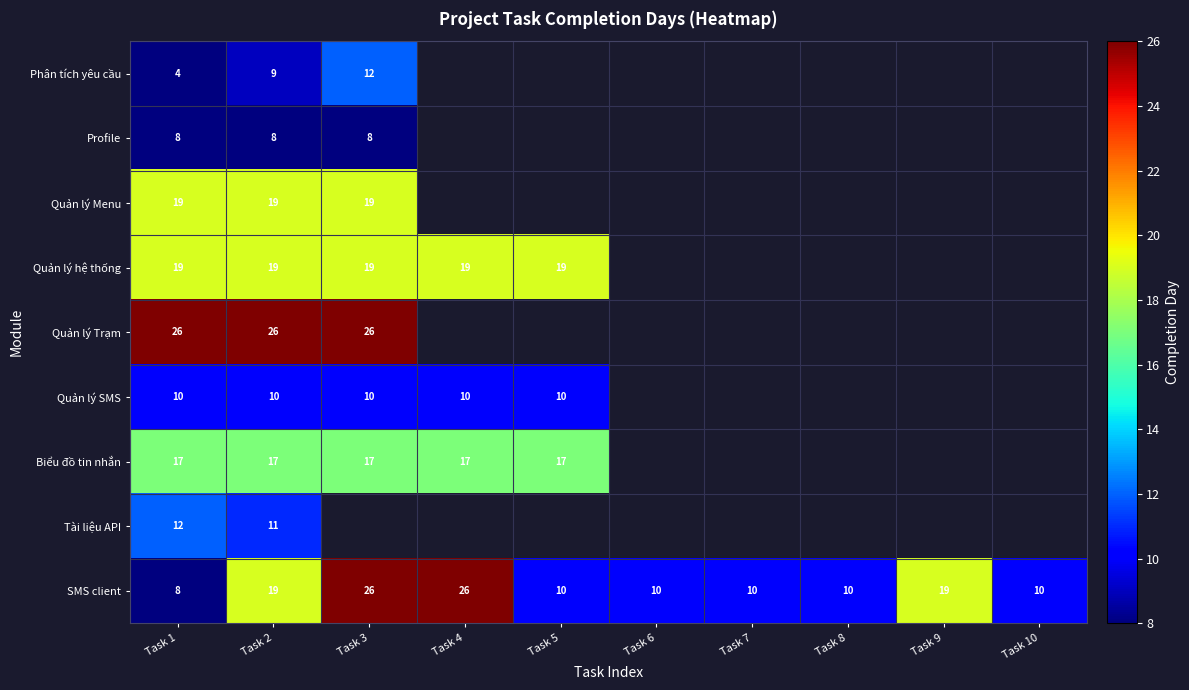

What is the difference between the highest and lowest values at Task 2?

18